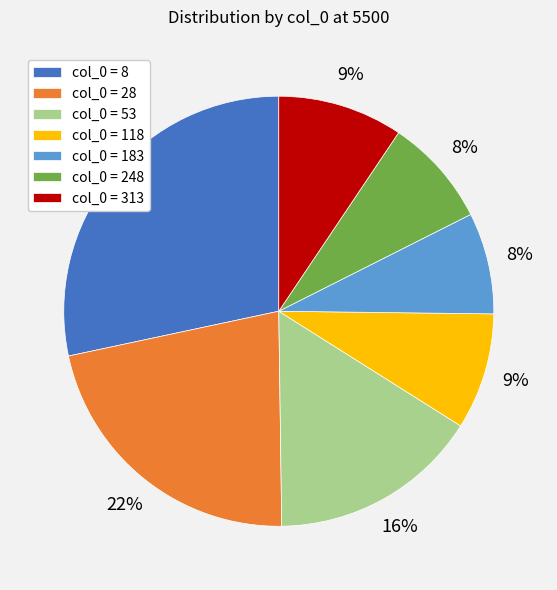

Is it true that col_0 = 8 is 28% of the pie?

True